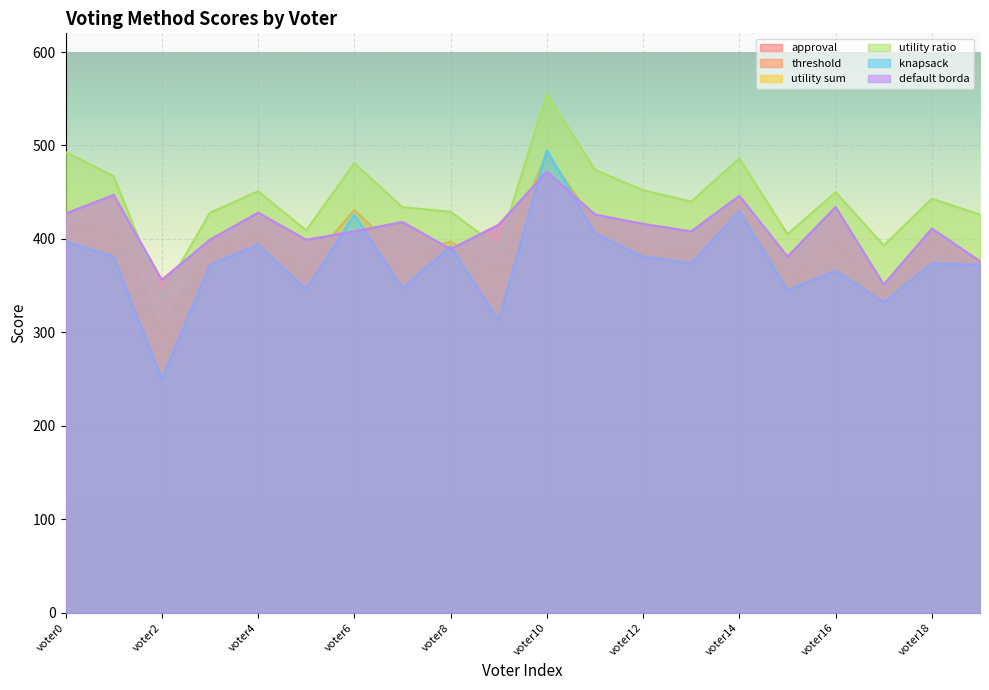

What is the sum of all default borda values?

8207